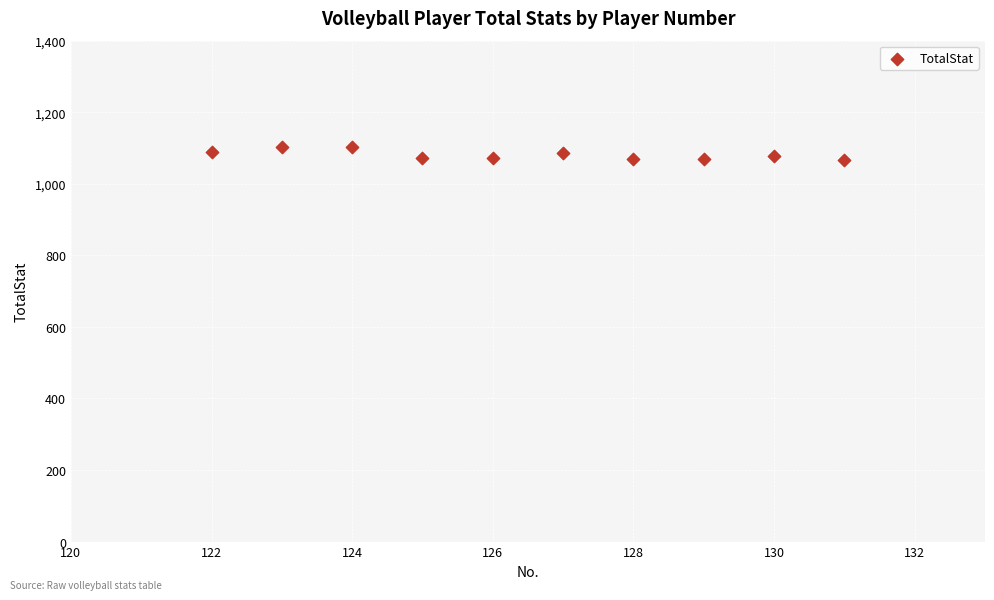

What is the average Y value?

1080